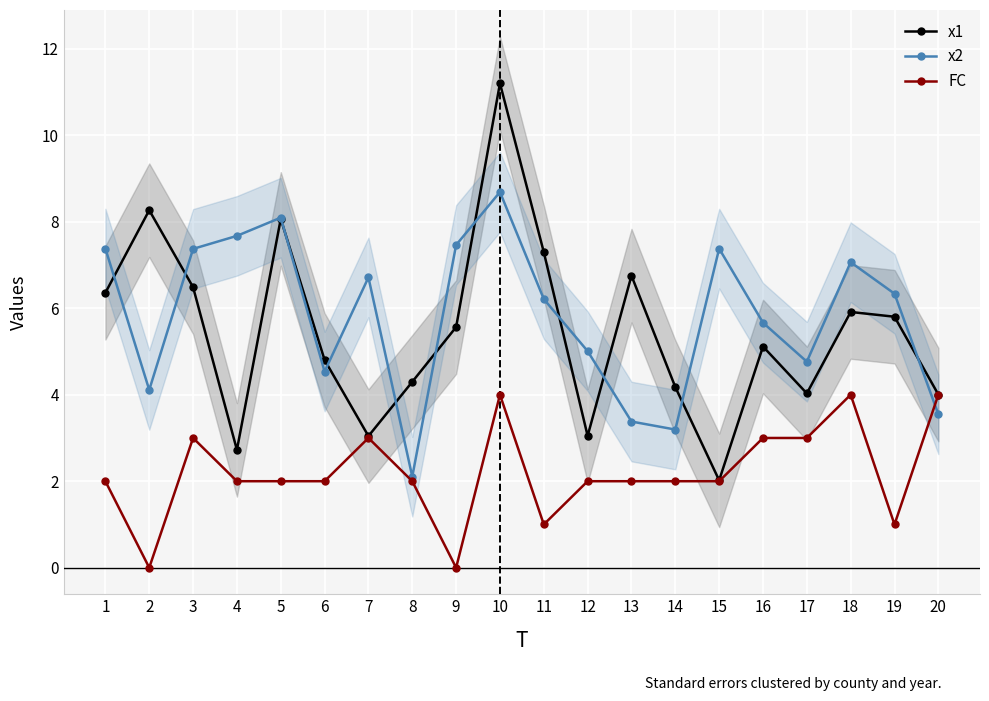

The value of FC at 13 is 2.8. True or false?

False